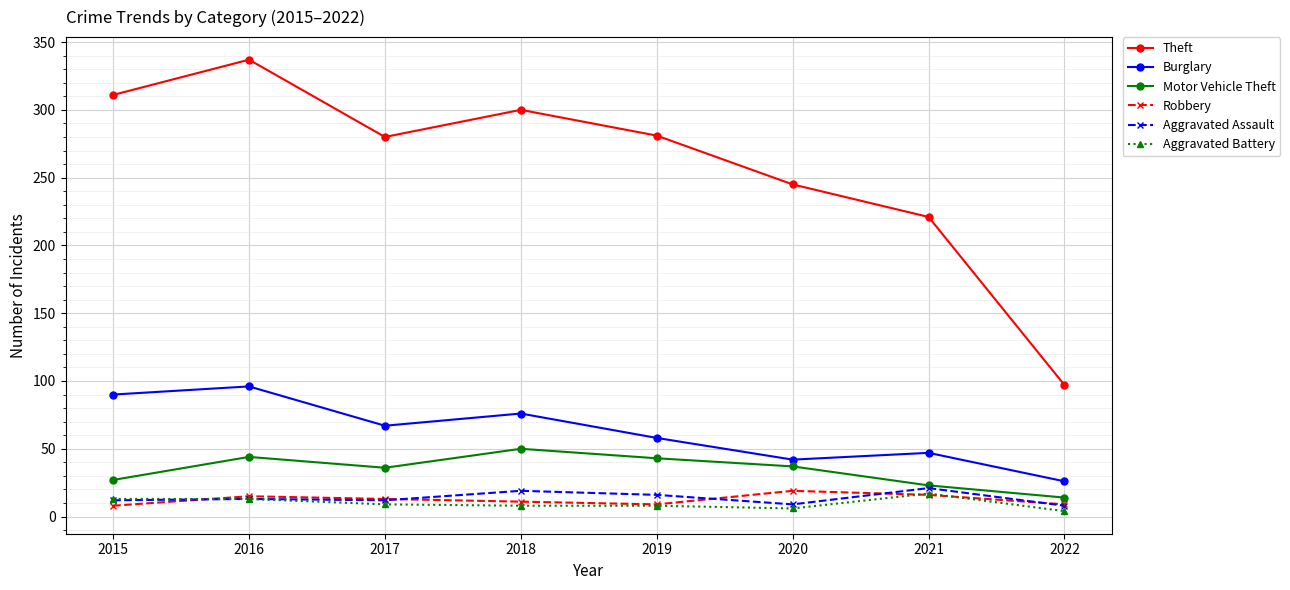

At how many categories does at least one series exceed 101?

7